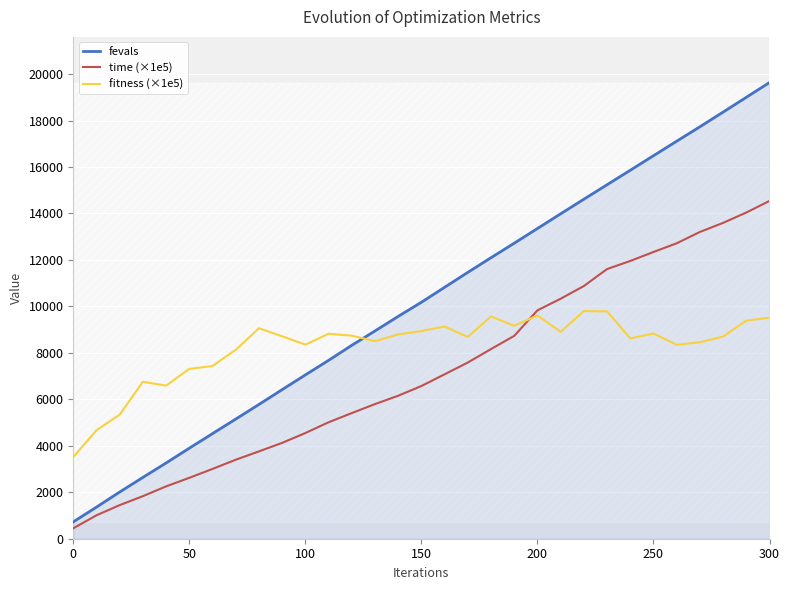

How many lines are shown in the chart?

3